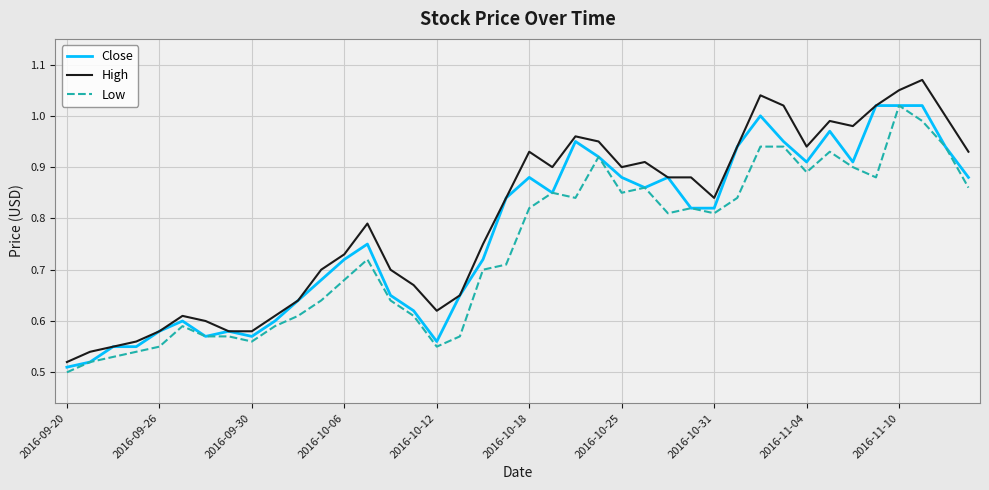

Which series has the largest range (max minus min)?

High